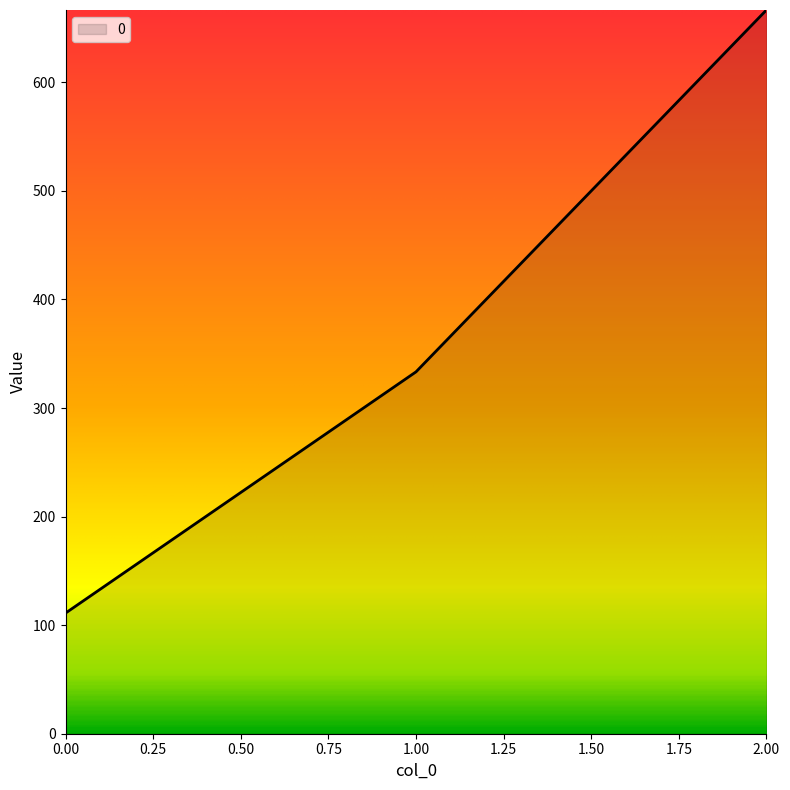

How many values exceed 333?

2